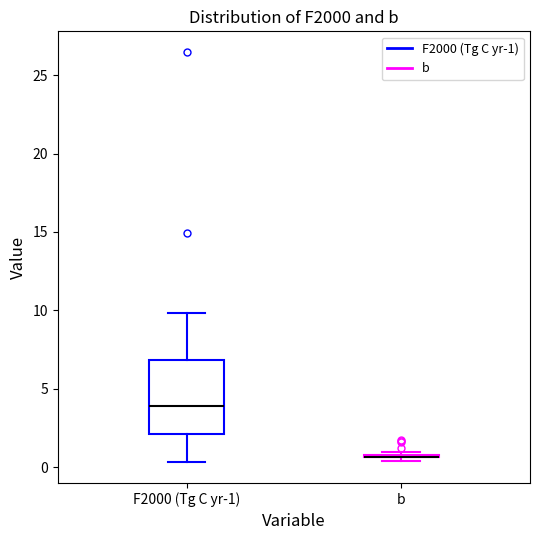

Reading left to right, read every box against the y-axis: the position of its median line, the range the box covers, and the ends of its whiskers. The values are not printed on the chart, so give them approximately, as read against the axis.

F2000 (Tg C yr-1): median 4.0, box 2.0 to 7.0, whiskers 0.5 to 10.0
b: box collapsed to a line at 0.5, whiskers 0.5 to 1.0